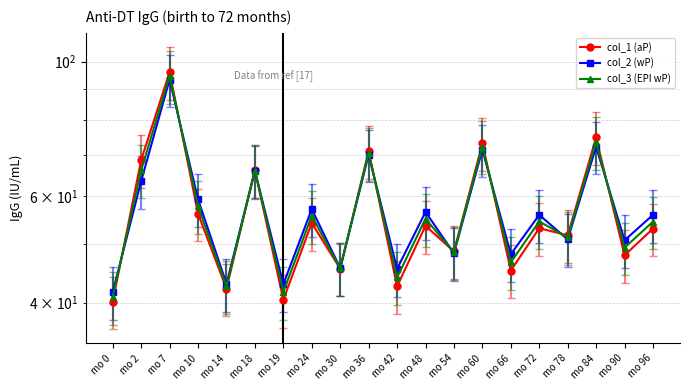

Which category has the lowest value across all series?

mo 0